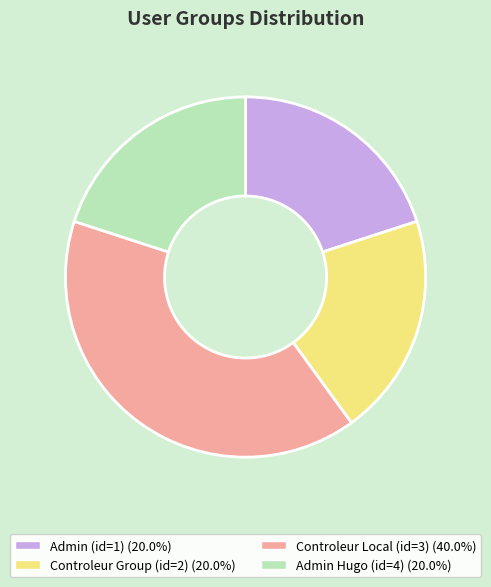

Is there a majority slice in this chart?

No